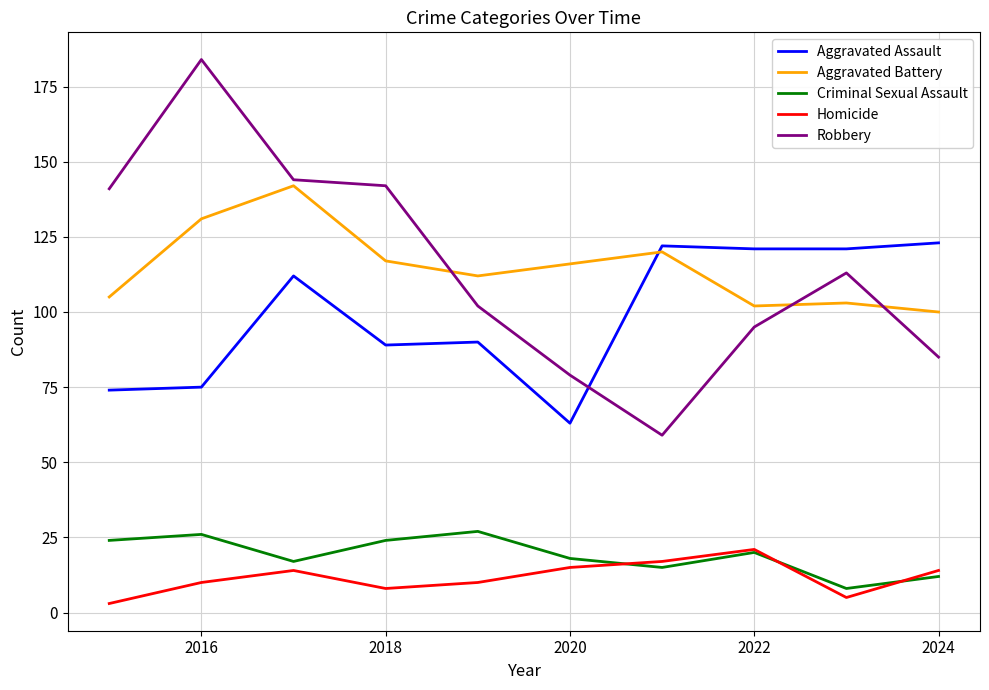

True or false: Aggravated Battery and Homicide intersect in this chart.

False